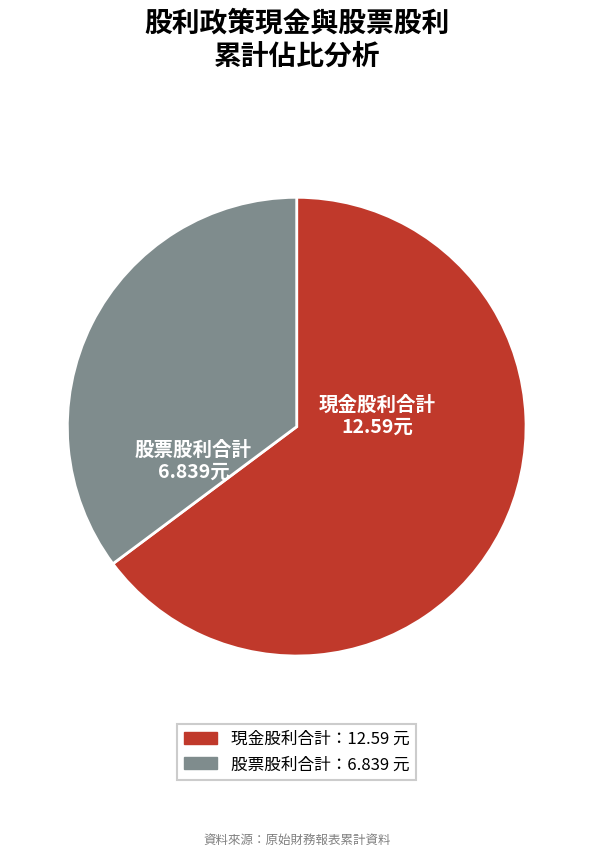

Is it true that 股票股利合計 6.839元 is 42% of the pie?

False